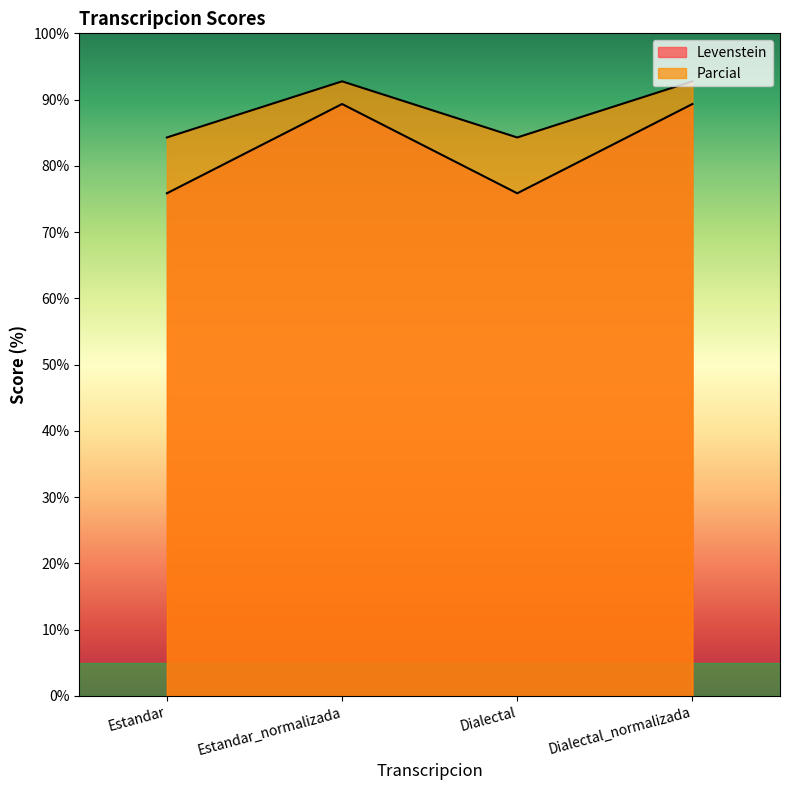

How many lines are shown in the chart?

2